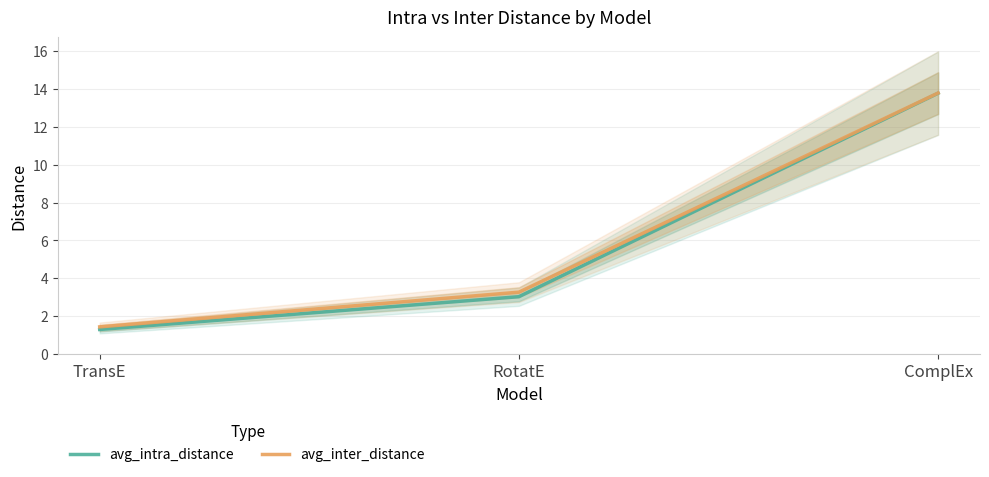

What is the difference between the maximum and minimum values in the avg_intra_distance series?

12.5